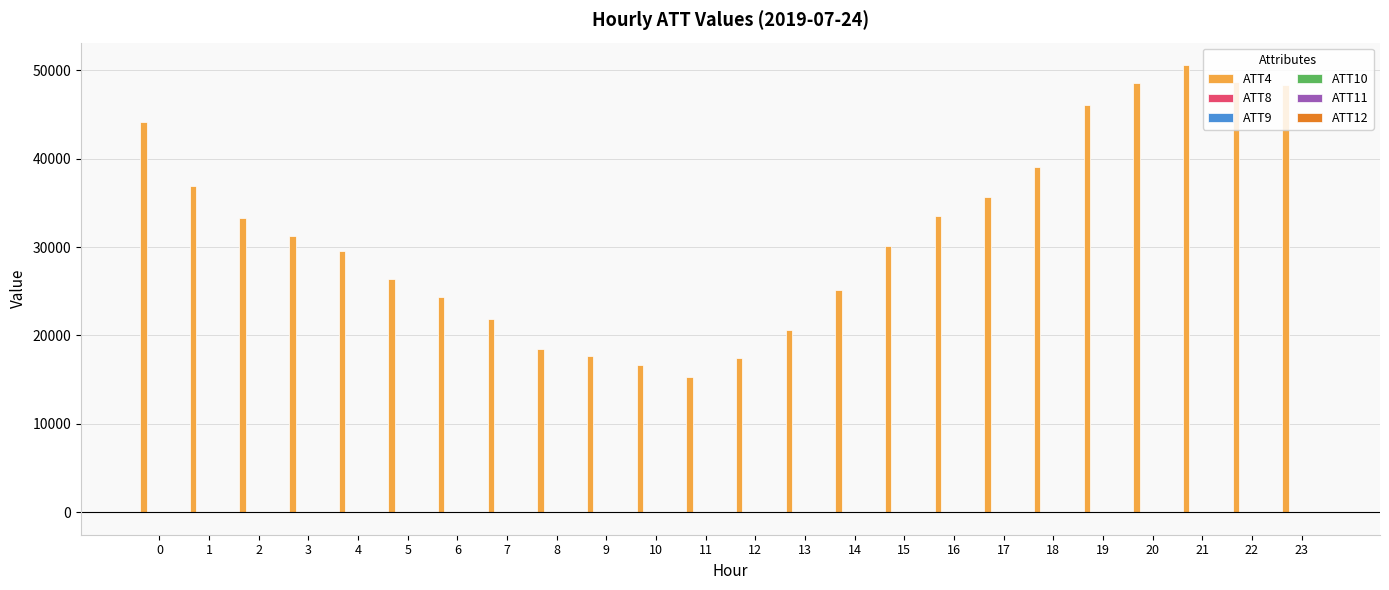

Which series has the largest total across all categories?

ATT4